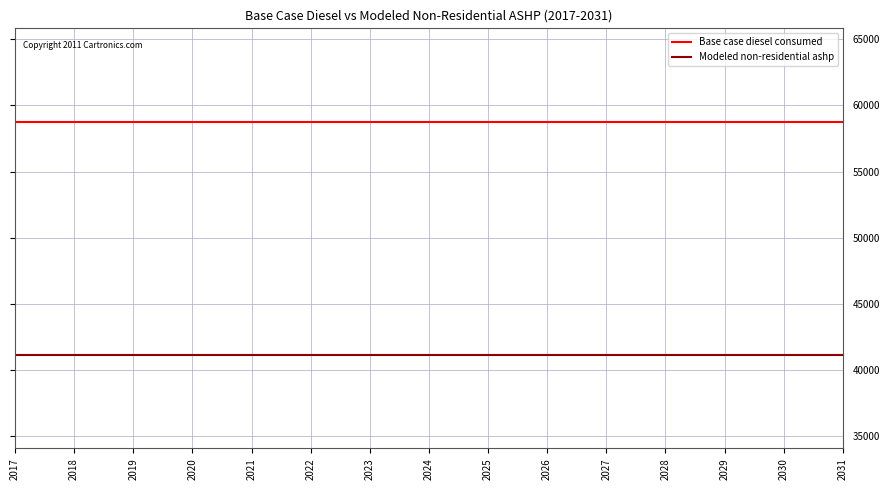

Reading left to right, extract all data points from this chart.

Base case diesel consumed: 2017=58775.9	2018=58775.9	2019=58775.9	2020=58775.9	2021=58775.9	2022=58775.9	2023=58775.9	2024=58775.9	2025=58775.9	2026=58775.9	2027=58775.9	2028=58775.9	2029=58775.9	2030=58775.9	2031=58775.9
Modeled non-residential ashp: 2017=41143.1	2018=41143.1	2019=41143.1	2020=41143.1	2021=41143.1	2022=41143.1	2023=41143.1	2024=41143.1	2025=41143.1	2026=41143.1	2027=41143.1	2028=41143.1	2029=41143.1	2030=41143.1	2031=41143.1